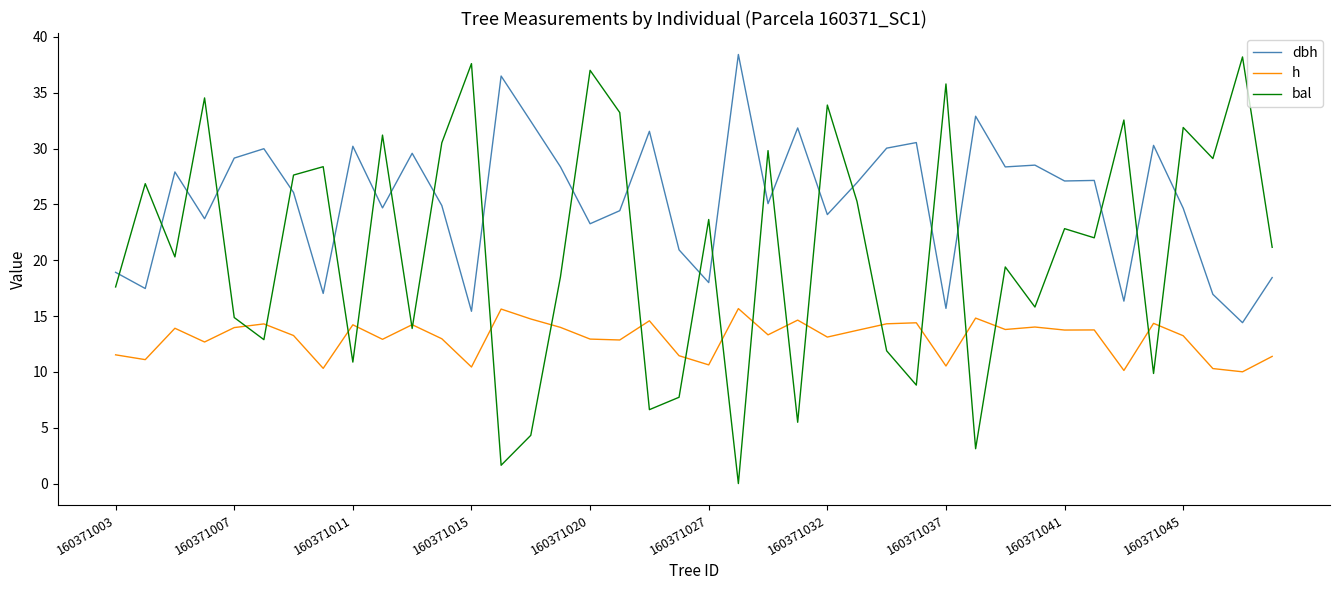

Rank the series by their average value, from highest to lowest.

dbh, bal, h